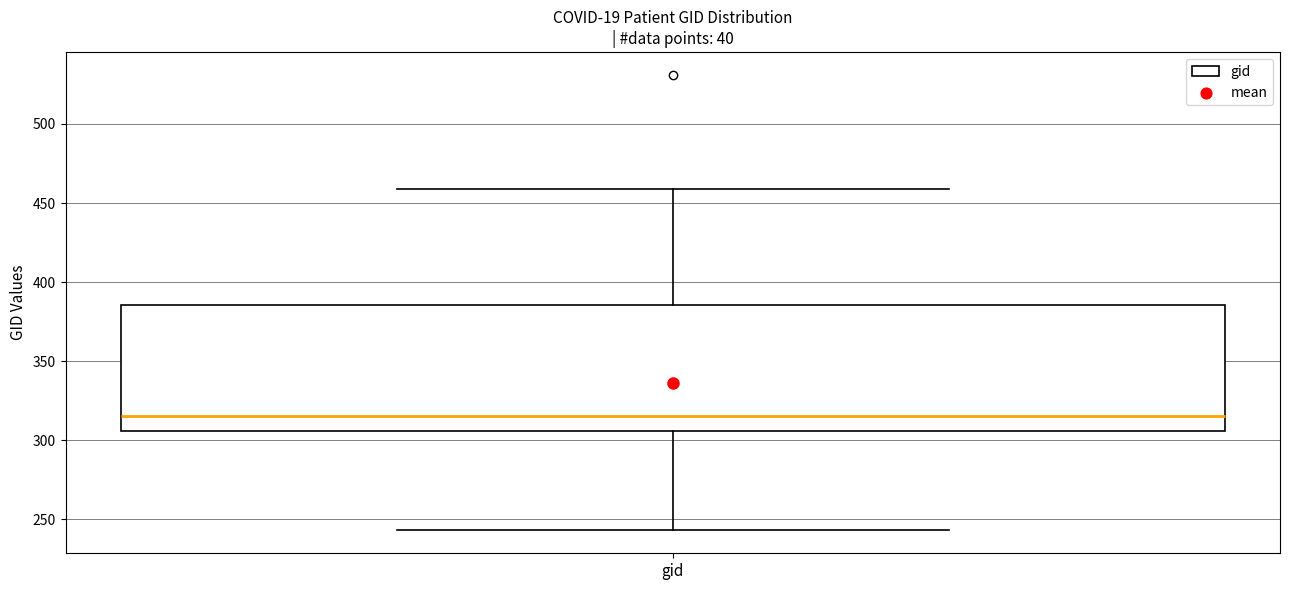

Transcribe this box plot: give where the median line is, the range the box spans, and where the two whiskers end, as read against the y-axis. The values are not printed on the chart, so give them approximately, as read against the axis.

median 315, box 305 to 385, whiskers 245 to 460